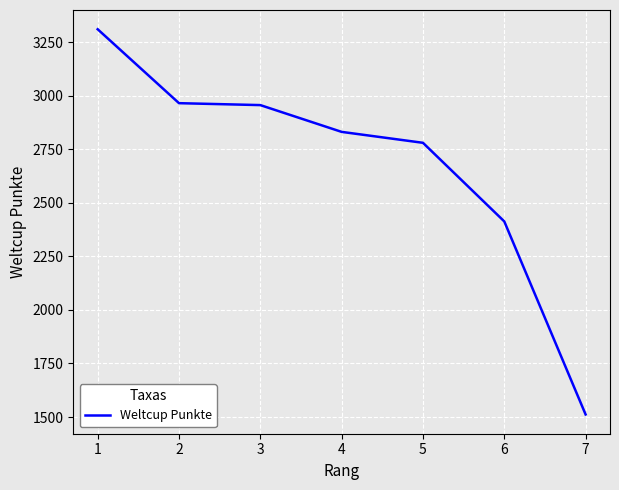

Reading left to right, extract all data points from this chart.

3310	2965	2956	2831	2780	2413	1512